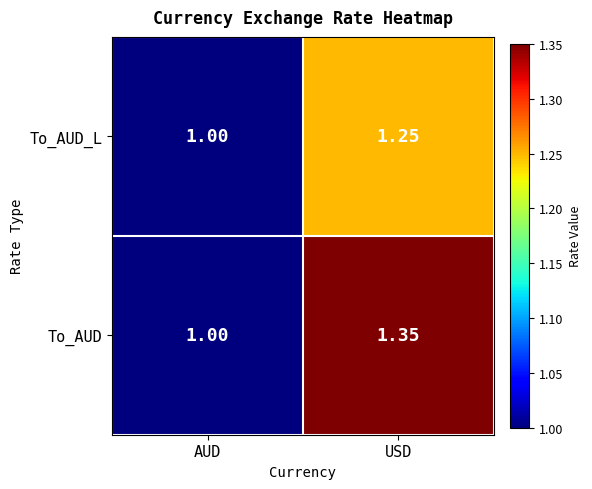

At which label is To_AUD closest to 1?

AUD